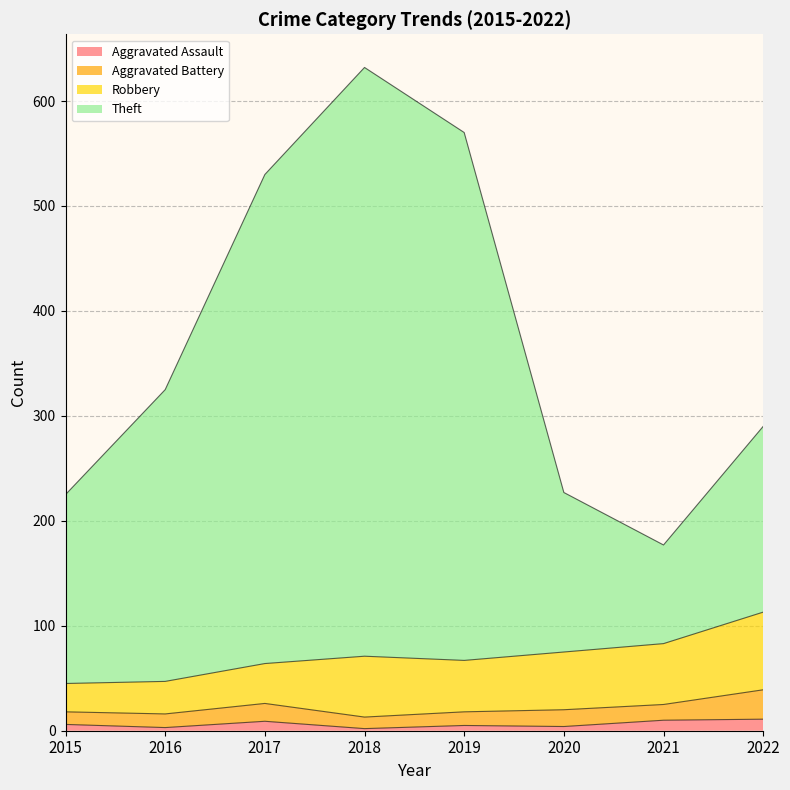

True or false: Aggravated Assault and Theft cross at least once.

False